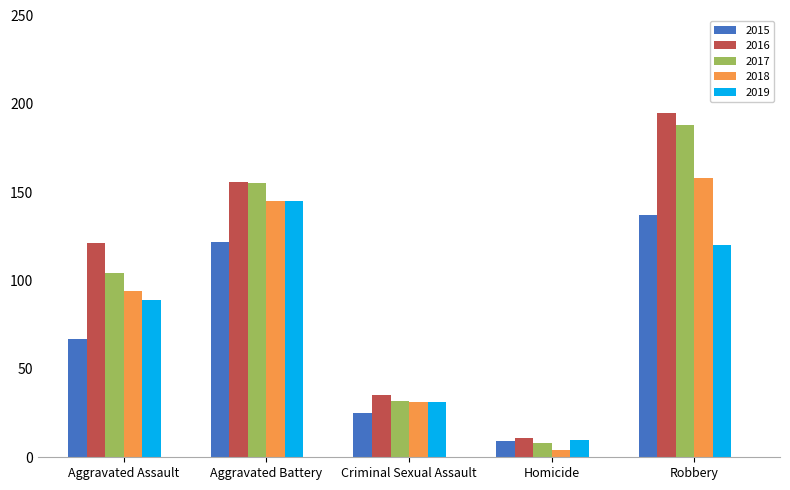

Does the chart contain stacked bars?

No